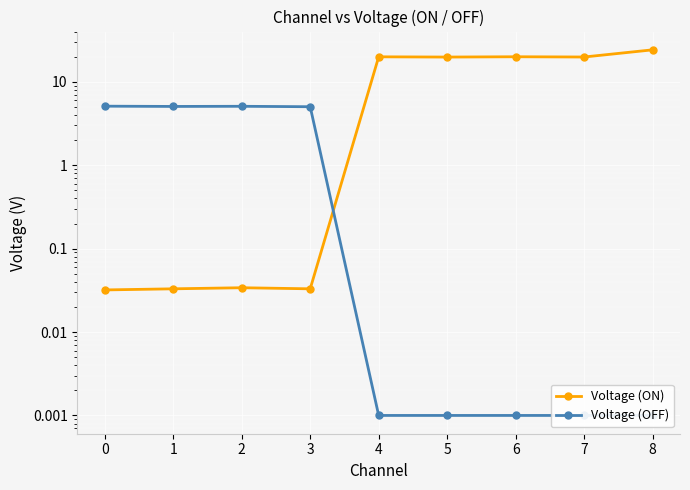

Reading right to left, what are all the values shown in this chart?

Voltage (ON): 24.2	19.9	20.0	19.8	20.0	0.0	0.0	0.0	0.0
Voltage (OFF): 0.0	0.0	0.0	0.0	0.0	5.0	5.1	5.1	5.1